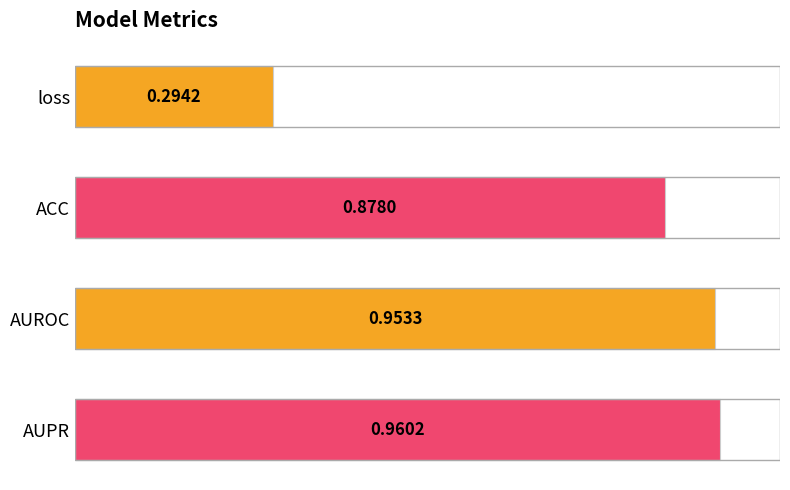

List the labels in order of value, largest first.

AUPR, AUROC, ACC, loss